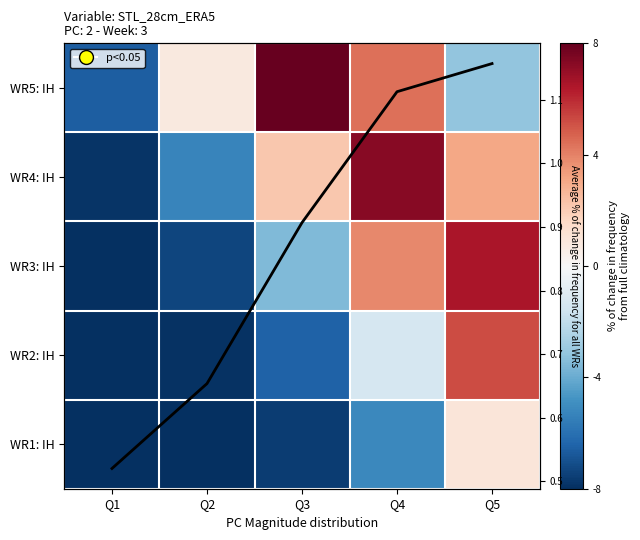

What is the sum of all avg trend values?

4.4